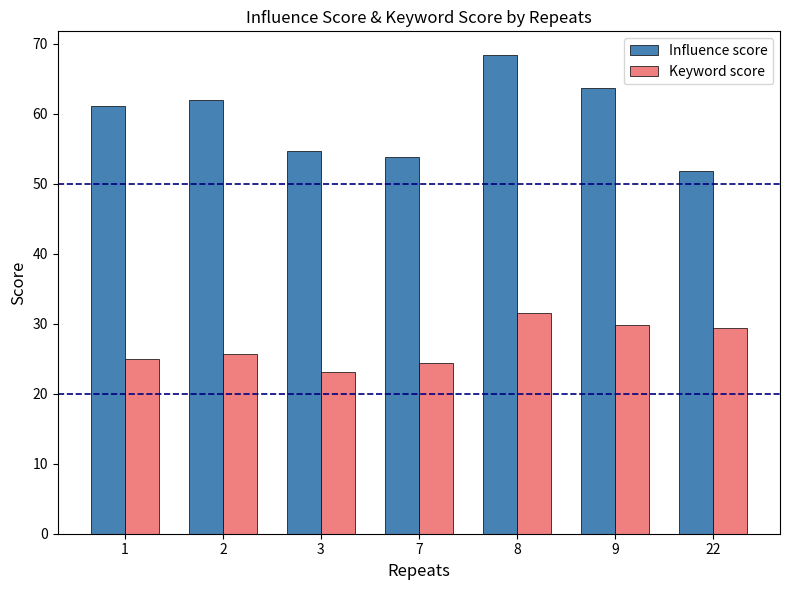

Reading left to right, extract all data points from this chart.

Influence score: 1=61.1	2=62.0	3=54.6	7=53.8	8=68.3	9=63.7	22=51.9
Keyword score: 1=24.9	2=25.7	3=23.1	7=24.4	8=31.5	9=29.8	22=29.4